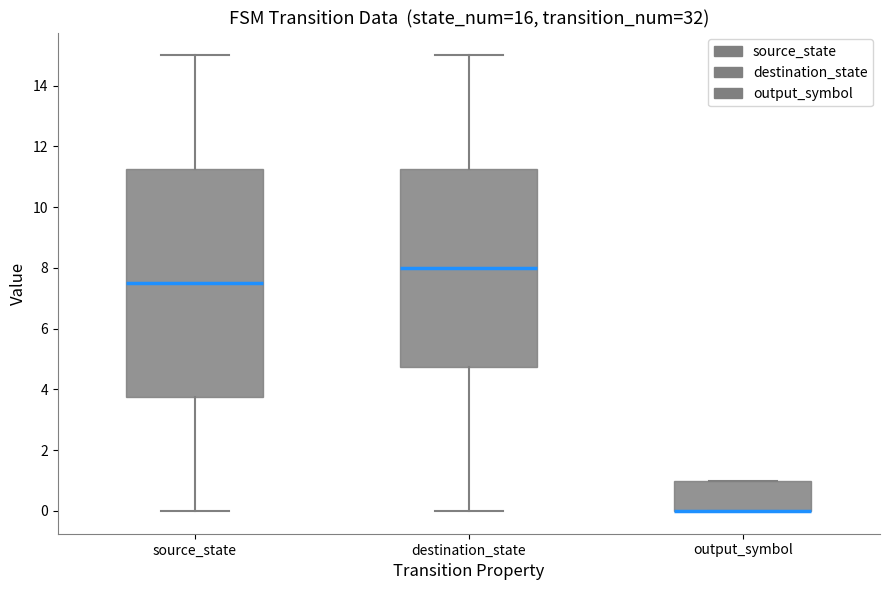

Reading left to right, transcribe this box plot: for each box, give where its median line is, the range the box spans, and where its two whiskers end, as read against the y-axis. The values are not printed on the chart, so give them approximately, as read against the axis.

source_state: median 7.6, box 3.8 to 11.2, whiskers 0.0 to 15.0
destination_state: median 8.0, box 4.8 to 11.2, whiskers 0.0 to 15.0
output_symbol: median 0.0 (drawn on the box's lower edge), box 0.0 to 1.0, whiskers 0.0 to 1.0